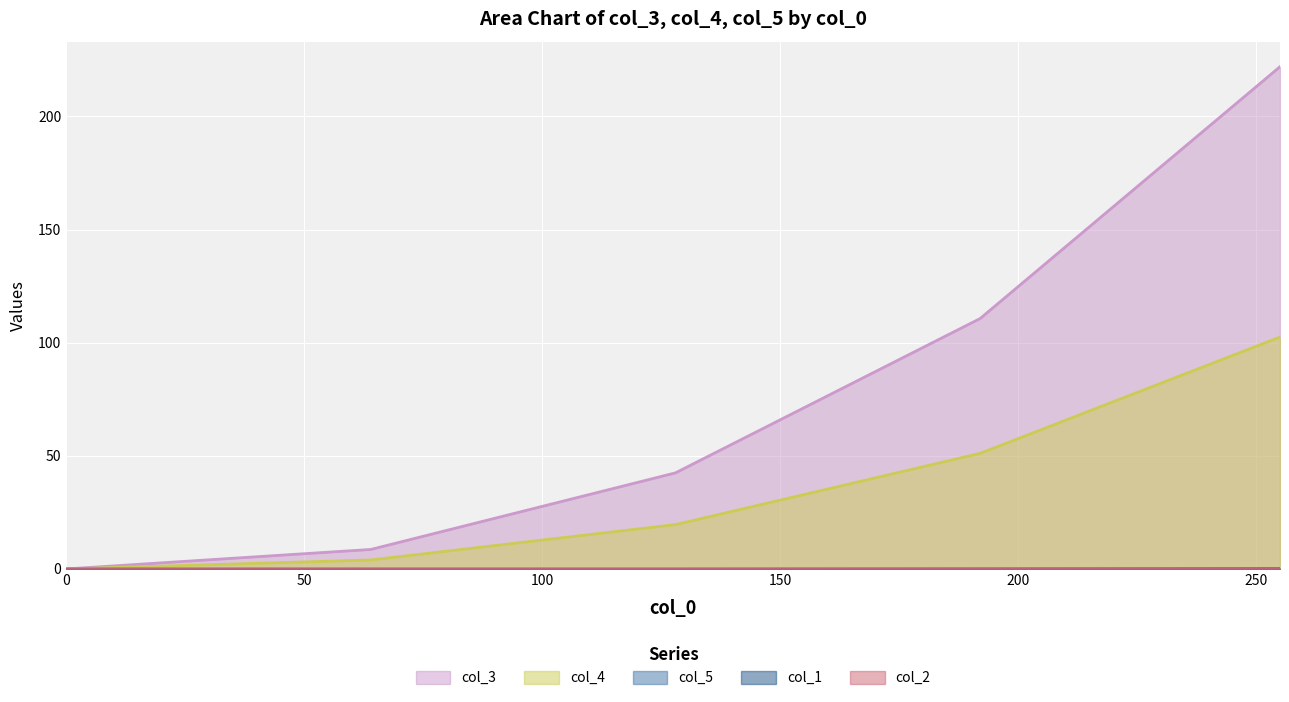

Between 192 and 64, which is larger?

192